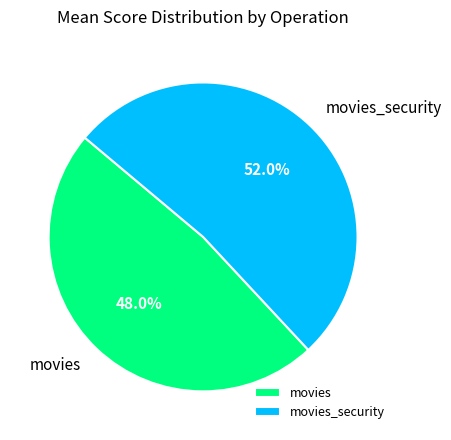

Between movies and movies_security, which is larger?

movies_security